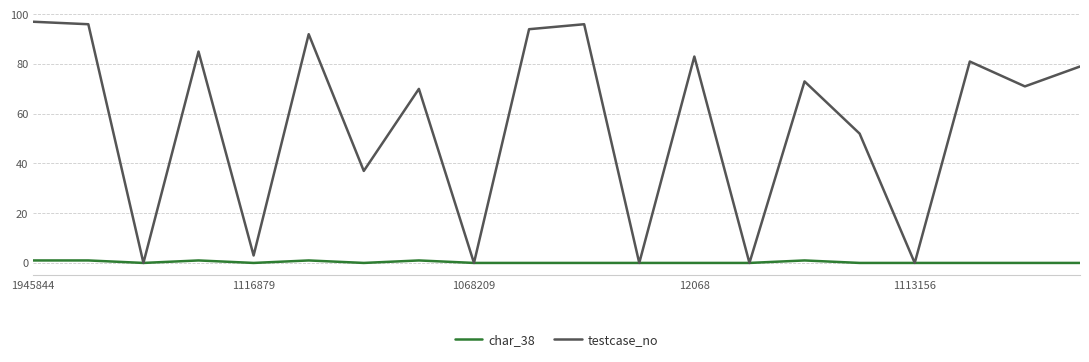

True or false: testcase_no has more than 2 points higher than both neighbors.

True